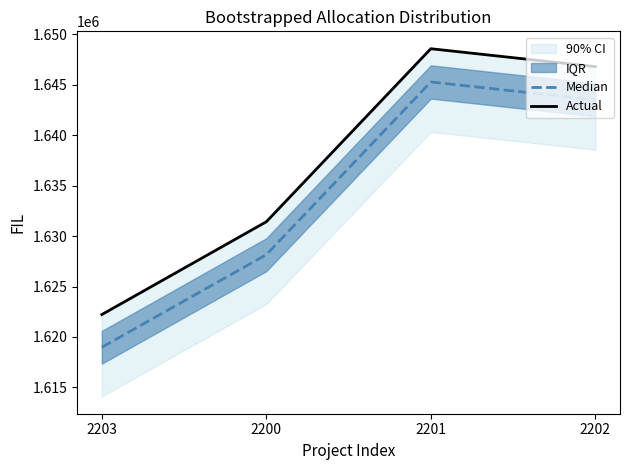

What is the label of the 2nd point from the right?

2201